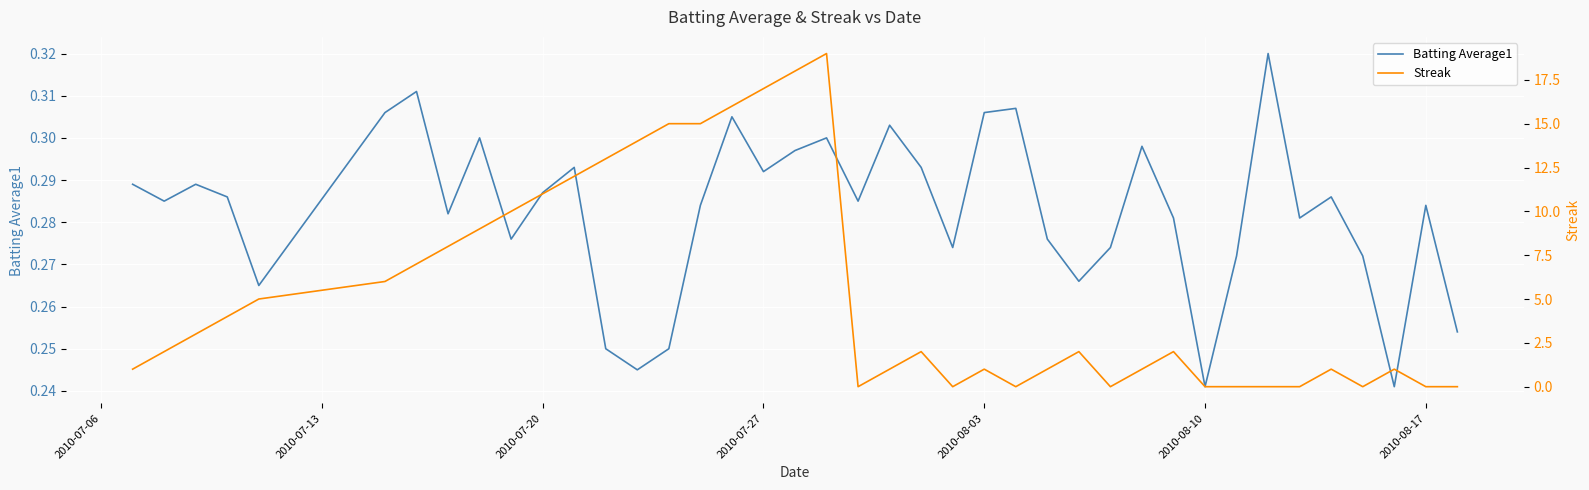

What is the difference between the second highest and minimum values in the Batting Average1 series?

0.1